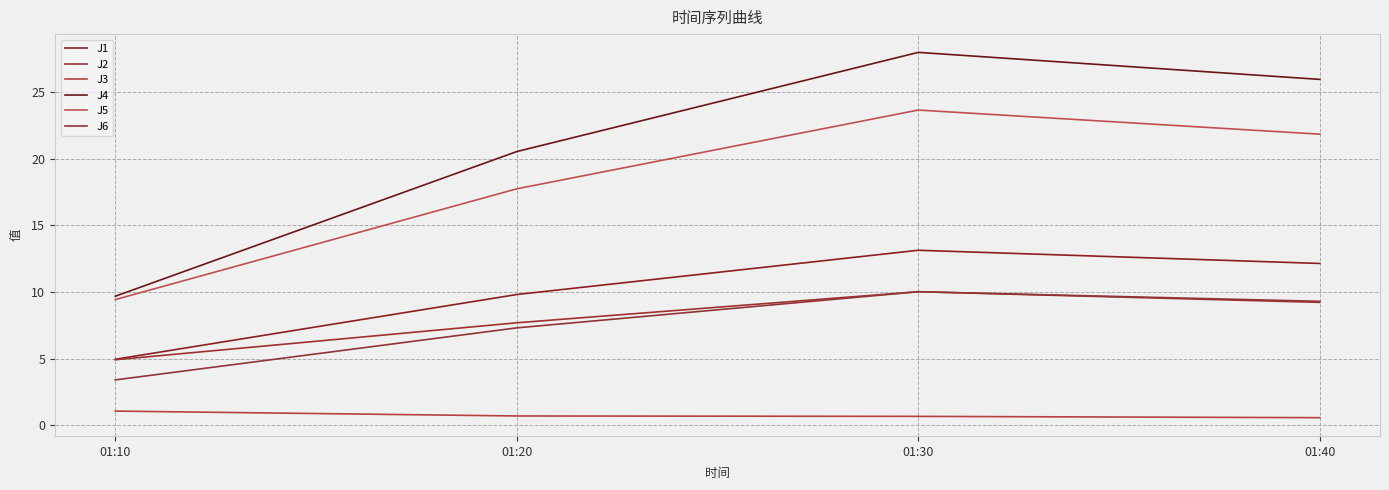

What is the total value across all series at 01:30?

85.5